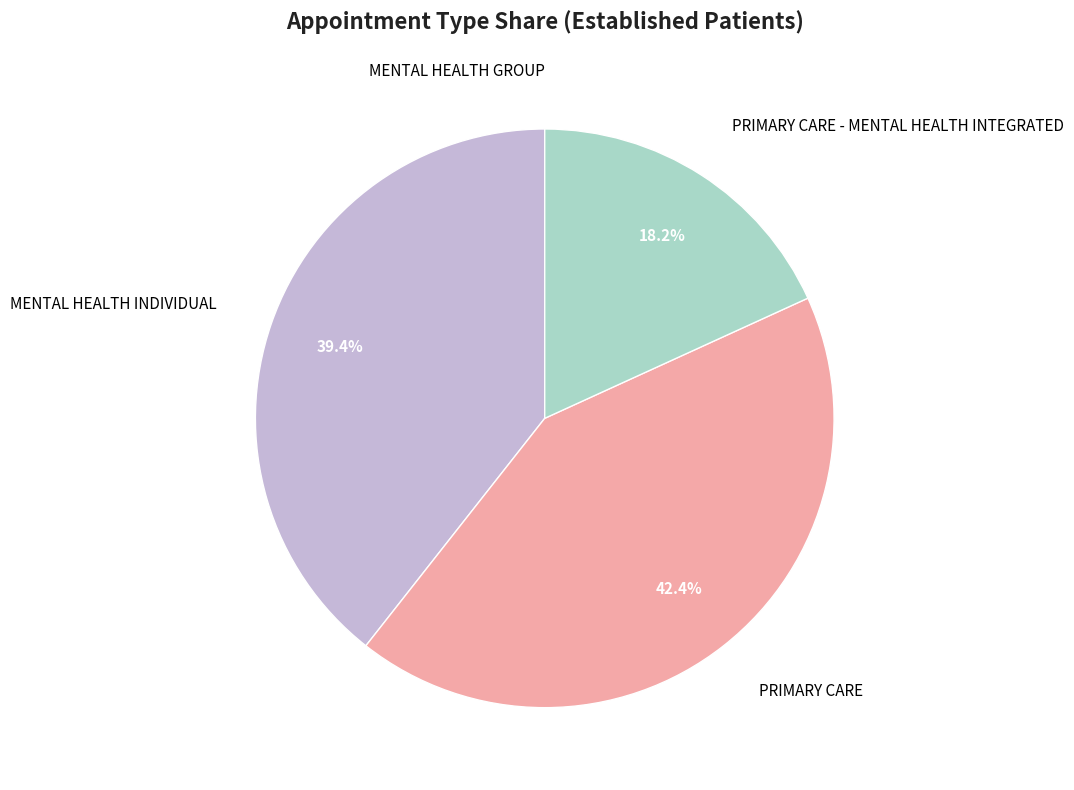

To the nearest percent, what is the difference between the MENTAL HEALTH INDIVIDUAL and PRIMARY CARE - MENTAL HEALTH INTEGRATED slice percentages?

21%